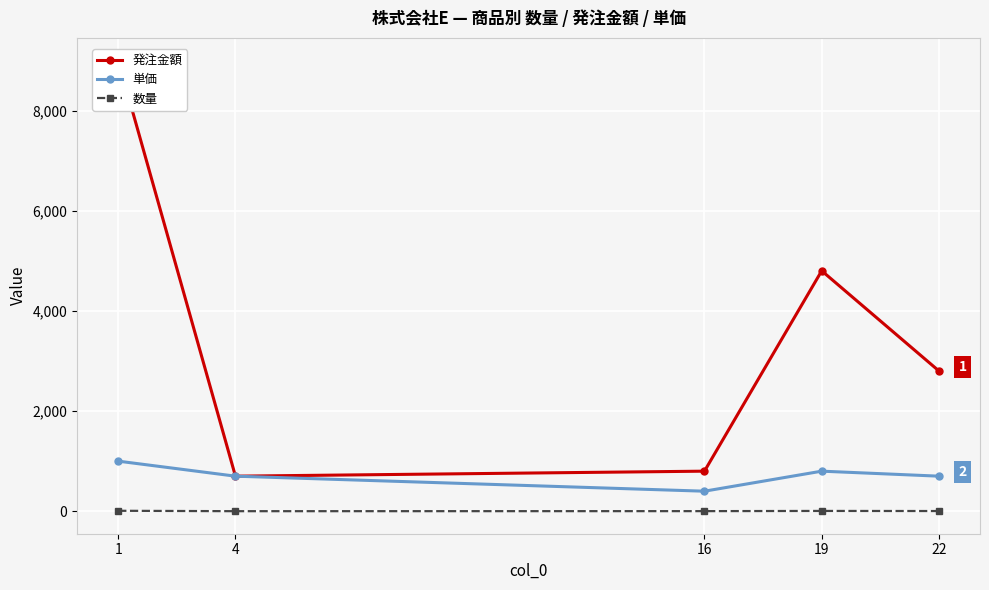

True or false: 数量 and 単価 cross at least once.

False